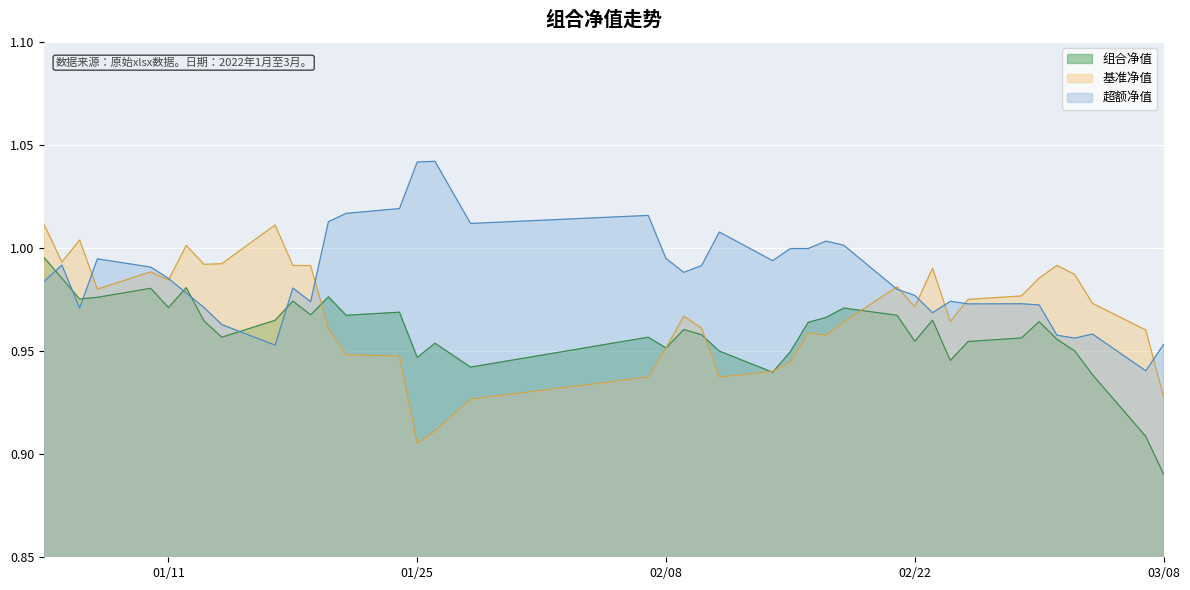

What is the difference between the maximum and minimum values in the 基准净值 series?

0.1